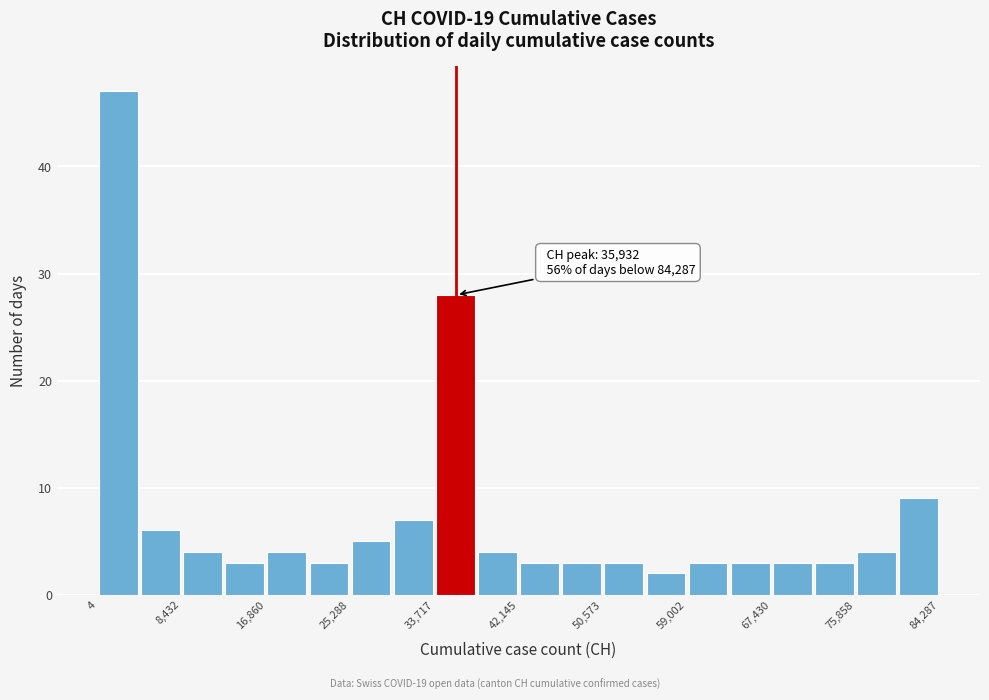

Over which range of the x-axis is the bar tallest?

0 to 4000